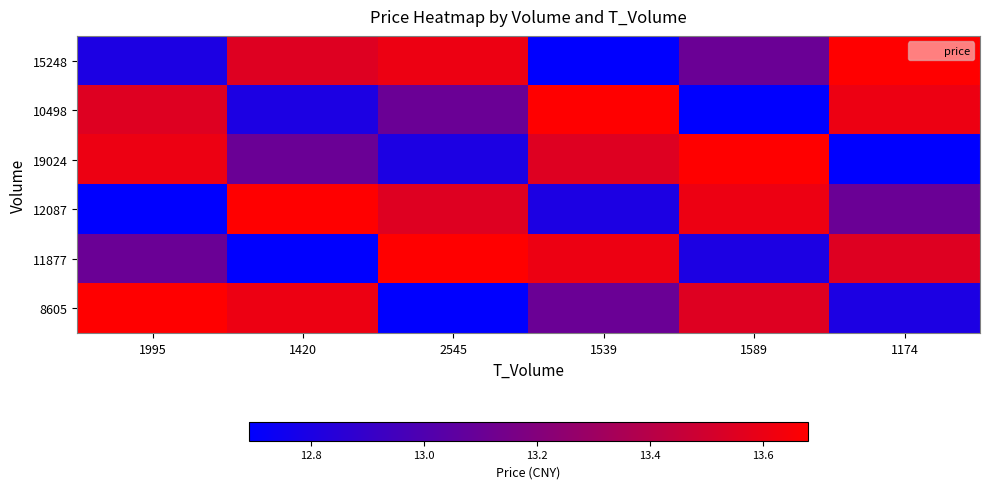

At how many categories does at least one series exceed 13?

6